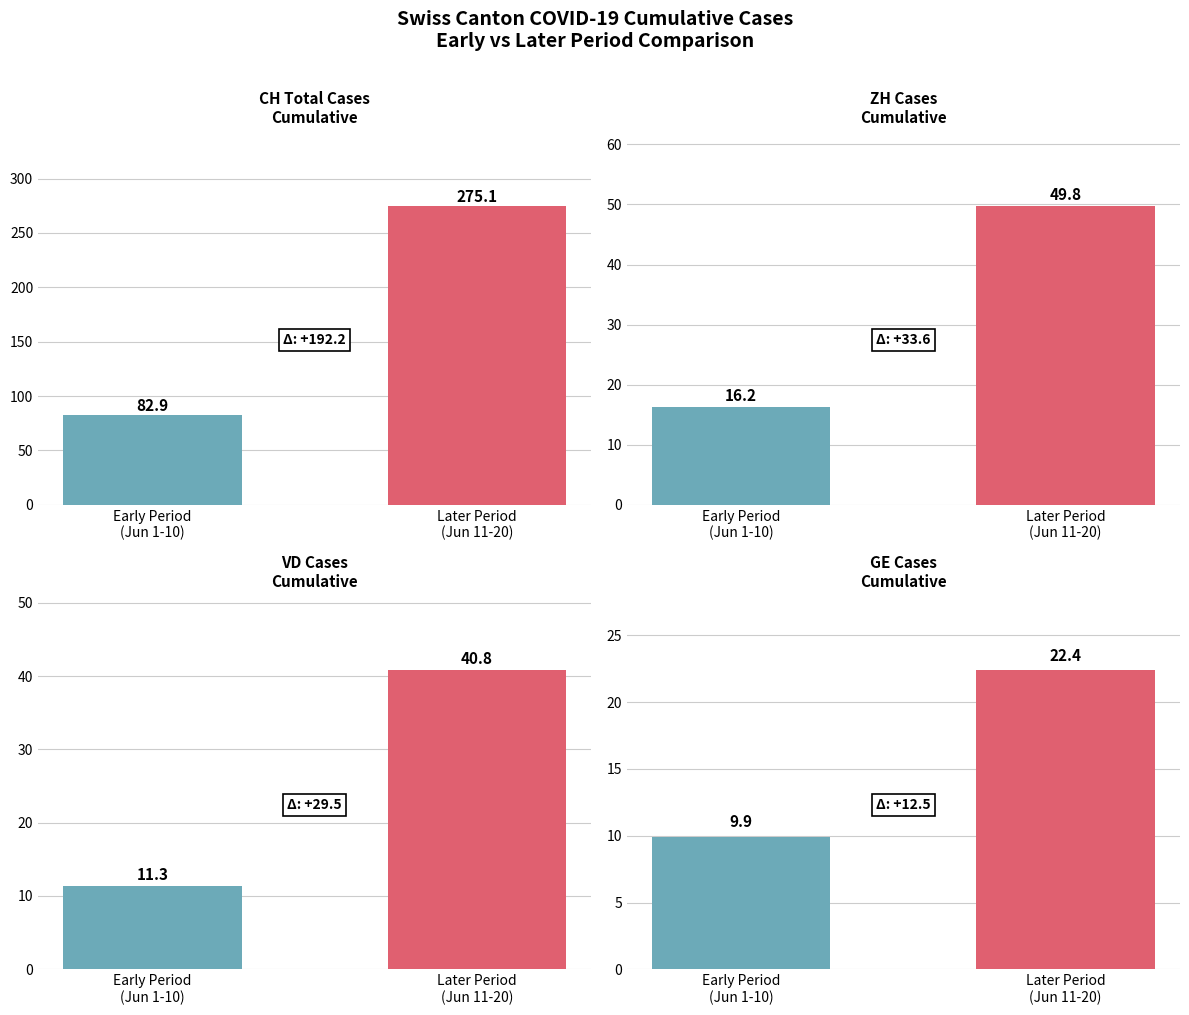

What is the smallest value displayed?

9.9